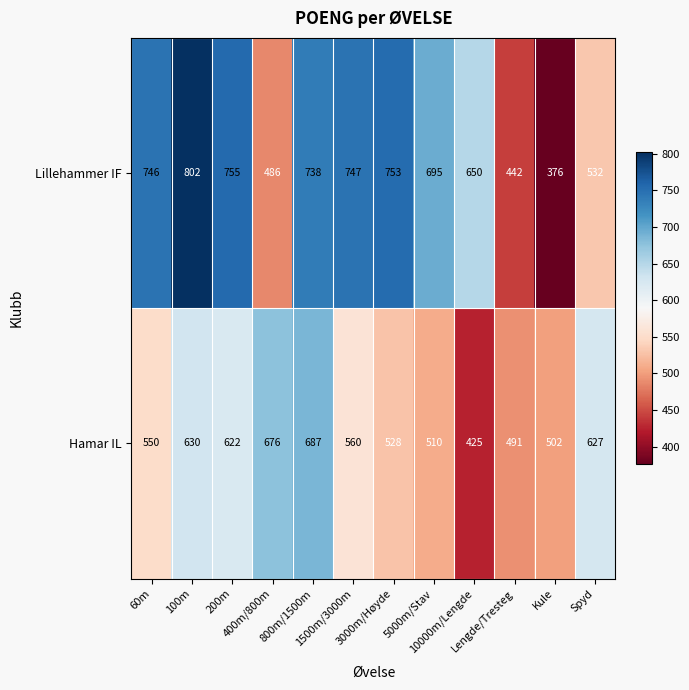

List the series in order of their overall mean, lowest first.

Hamar IL, Lillehammer IF